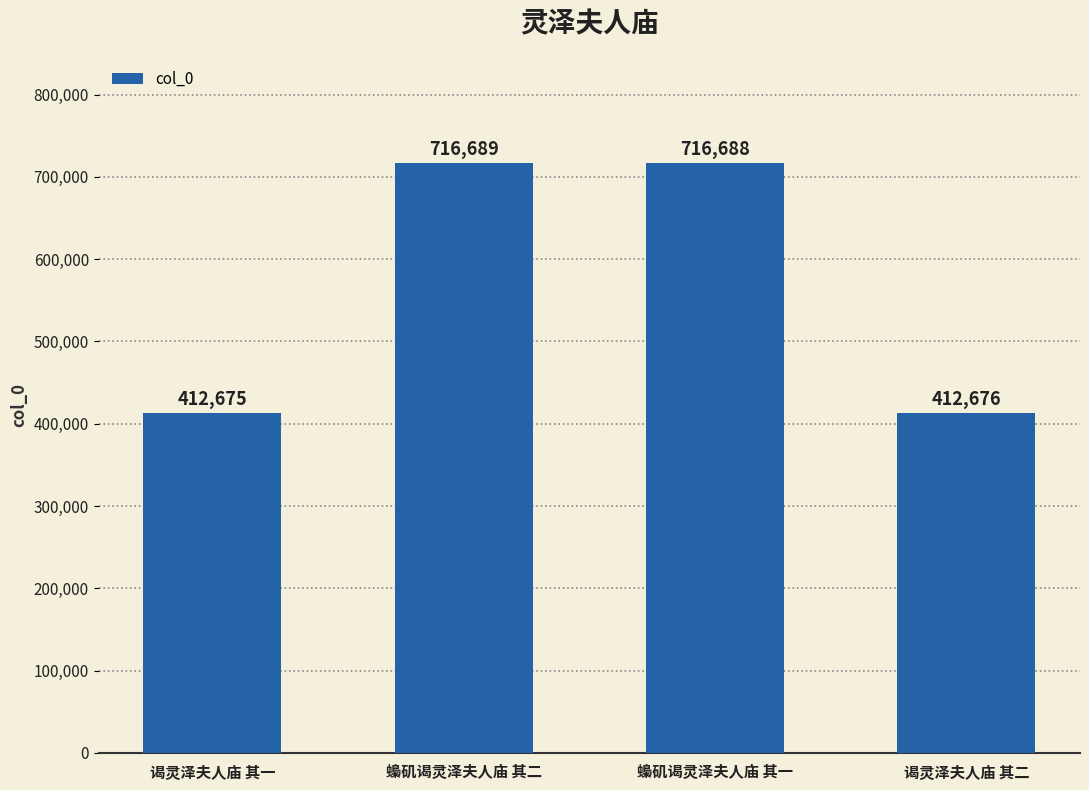

True or false: the data shows 716689 at 蟂矶谒灵泽夫人庙 其二.

True